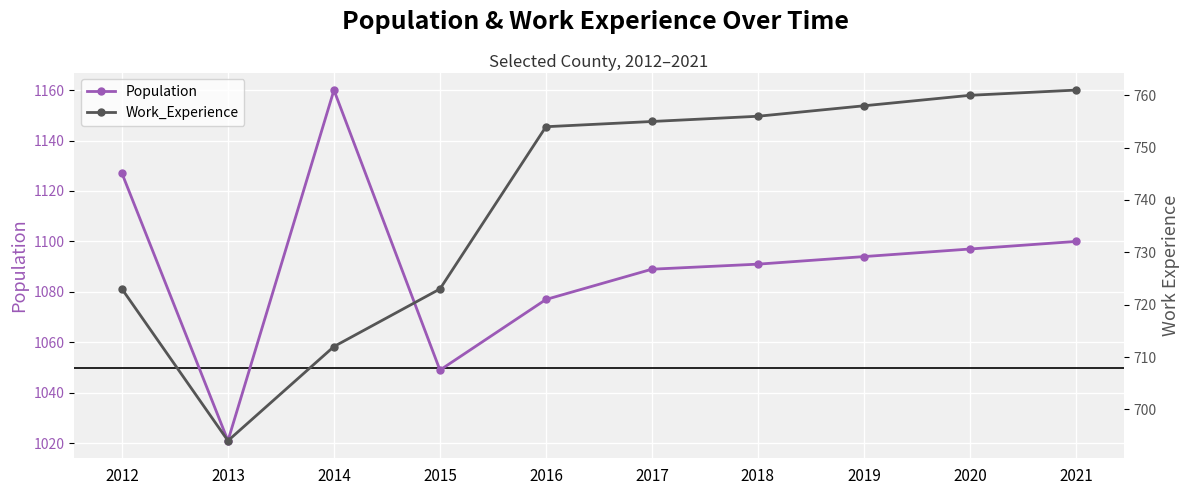

What is the difference between the highest and lowest values at 2019?

336